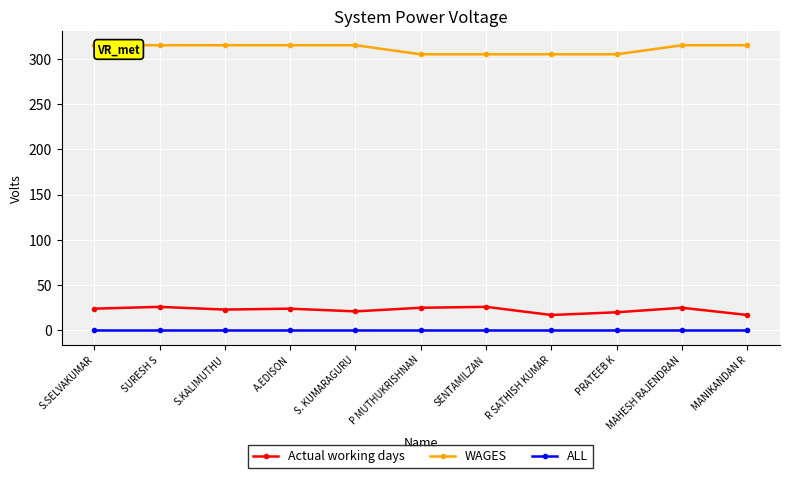

What is the total value across all series at P MUTHUKRISHNAN?

330